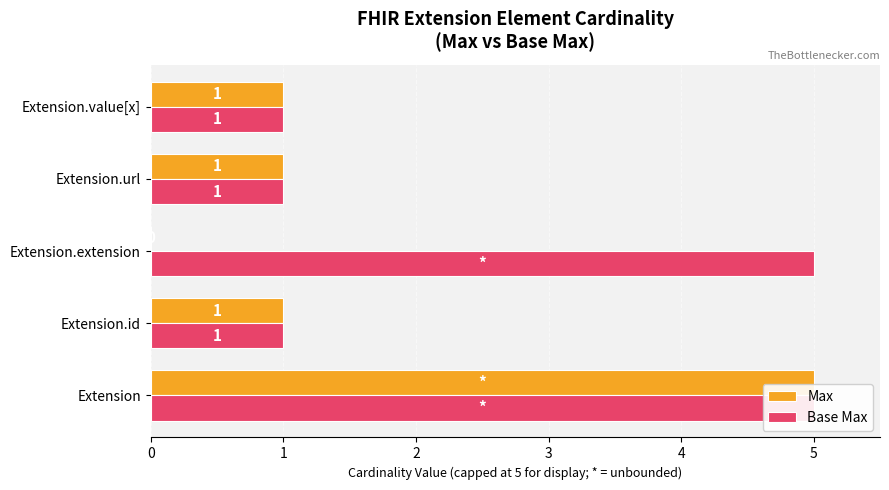

How many groups of bars are there?

5